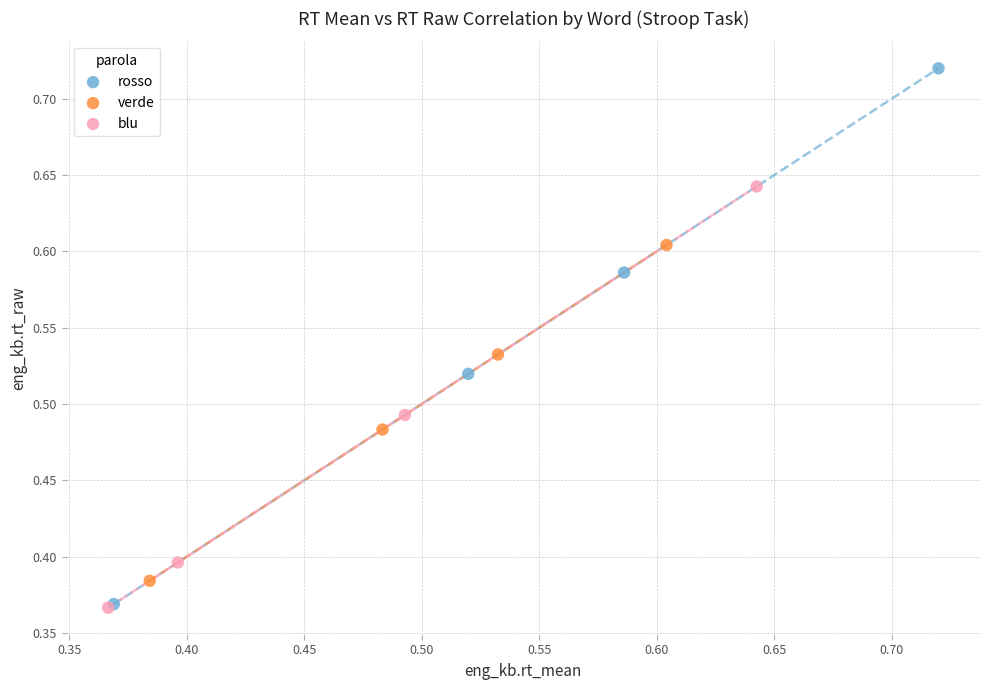

Which series has the largest Y range (max minus min)?

rosso